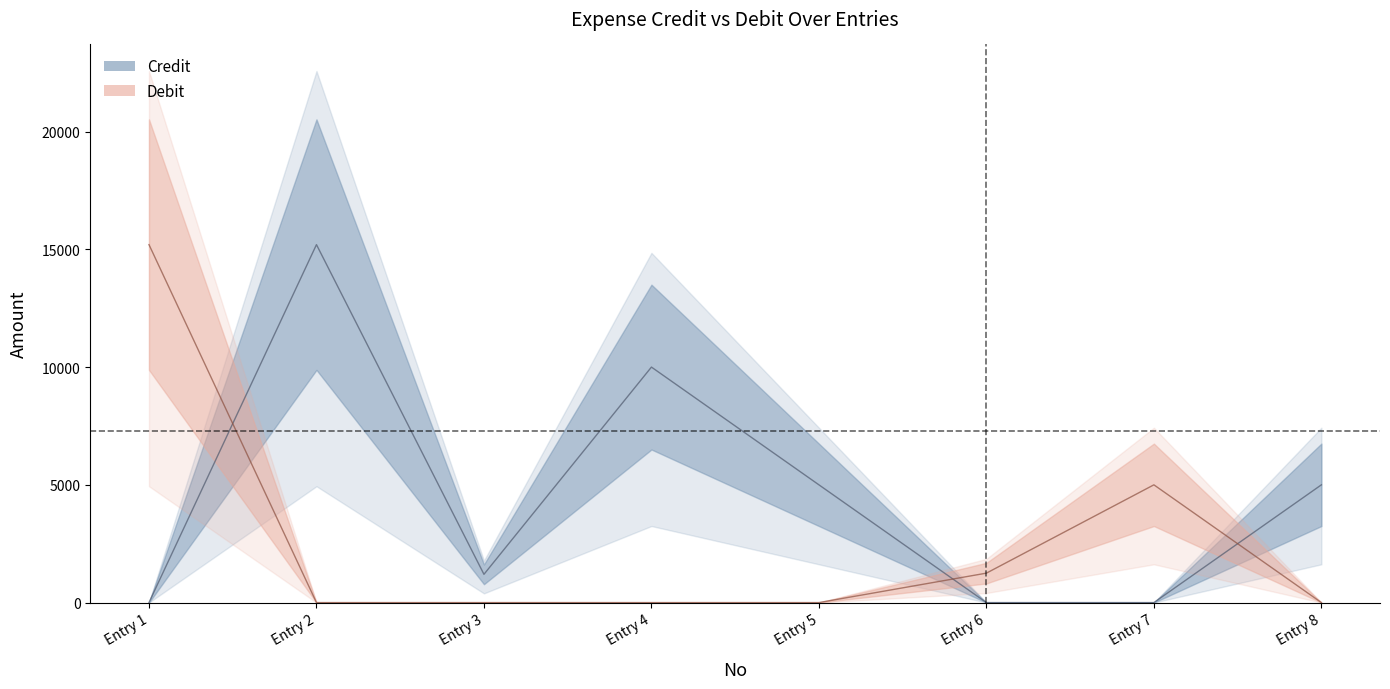

What is the difference between the maximum and minimum values in the Debit series?

15200